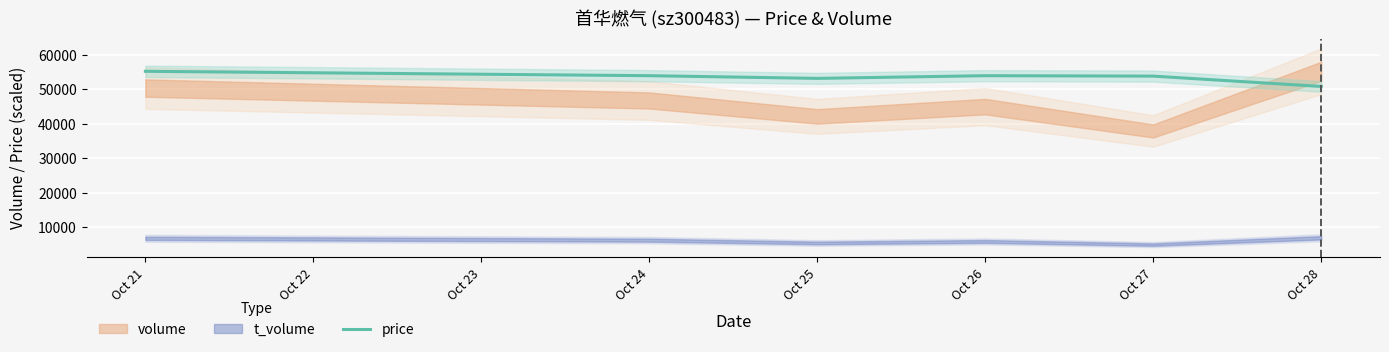

What is the lowest value of the price series?

50831.7